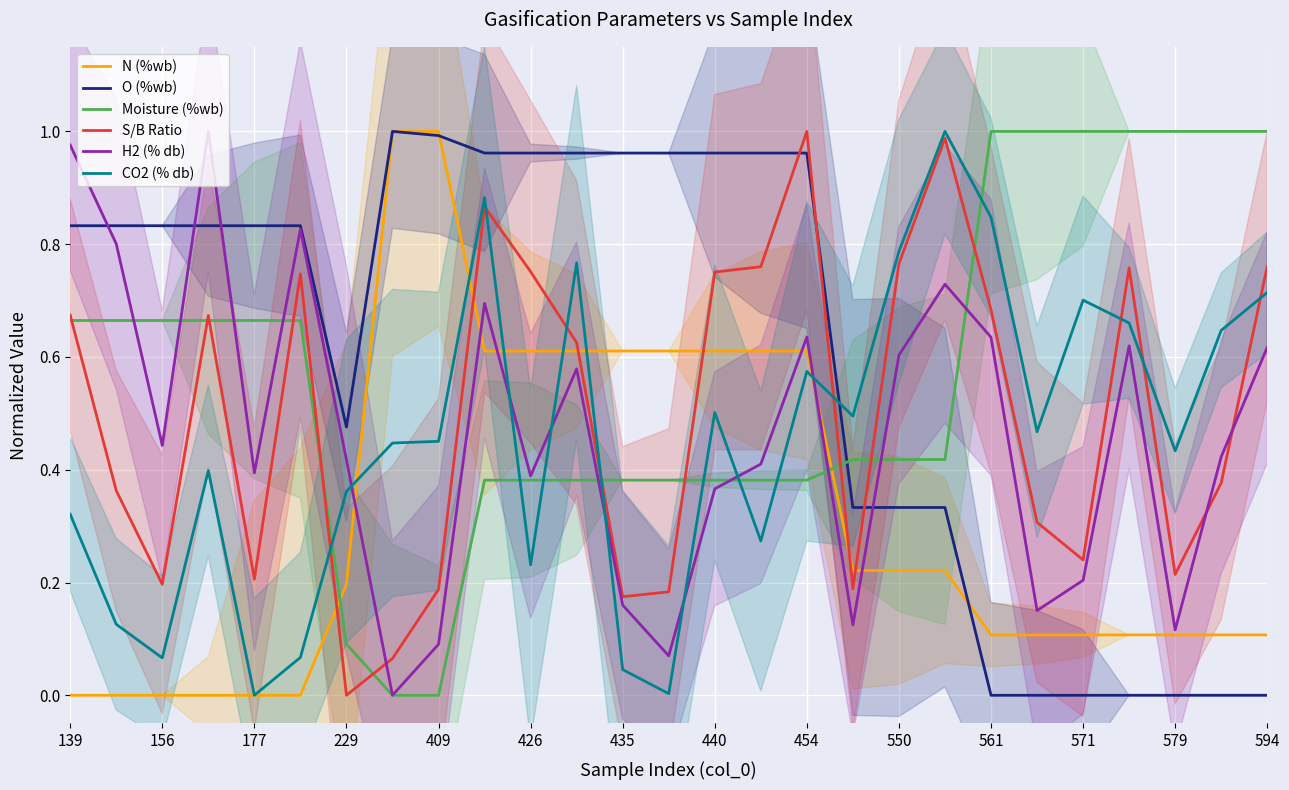

After their last crossing, which series has the higher values: N (%wb) or S/B Ratio?

S/B Ratio